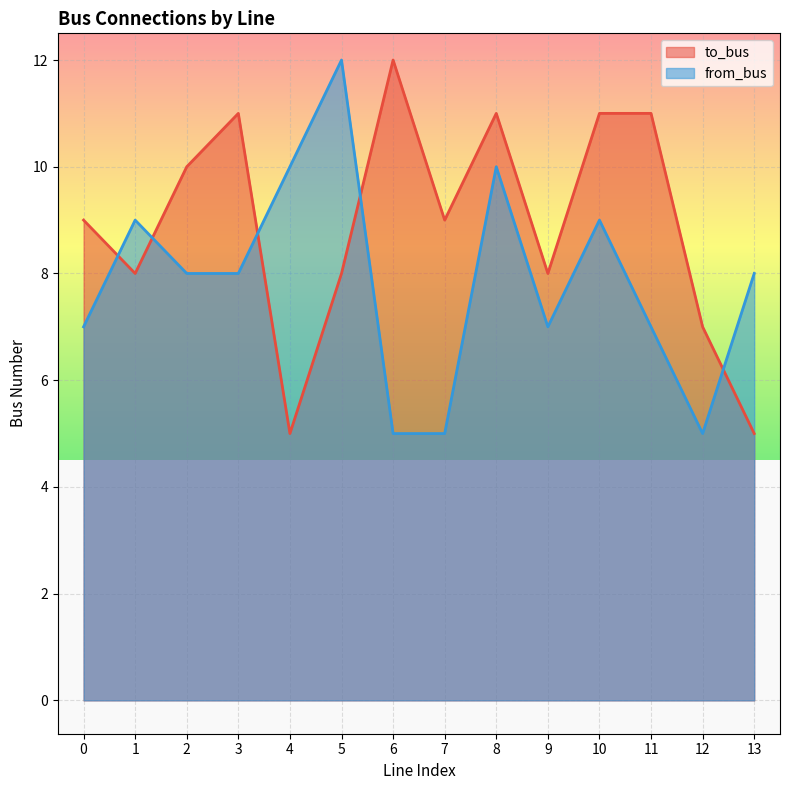

How many from_bus values are between 7 and 9?

8